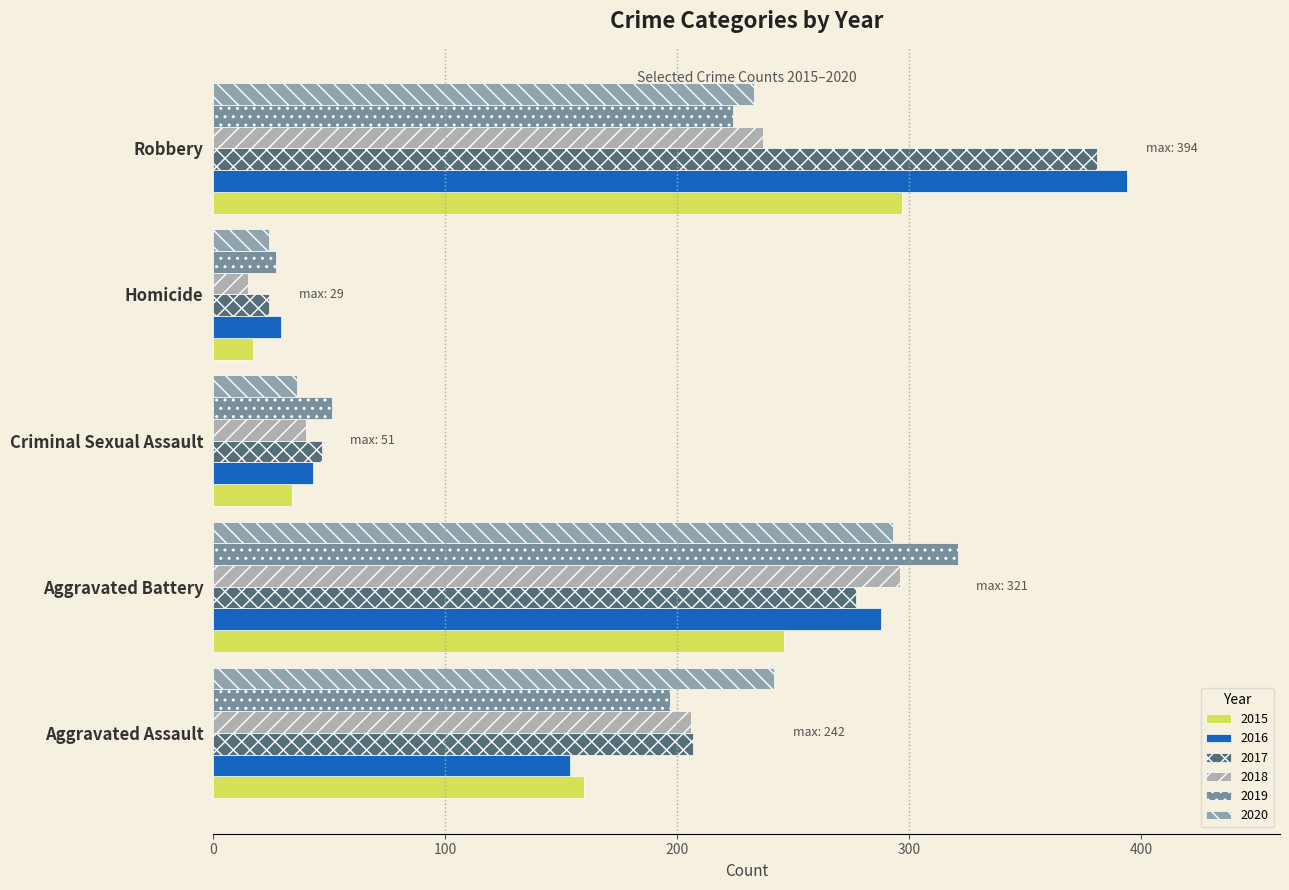

How many categories are shown in the chart?

5